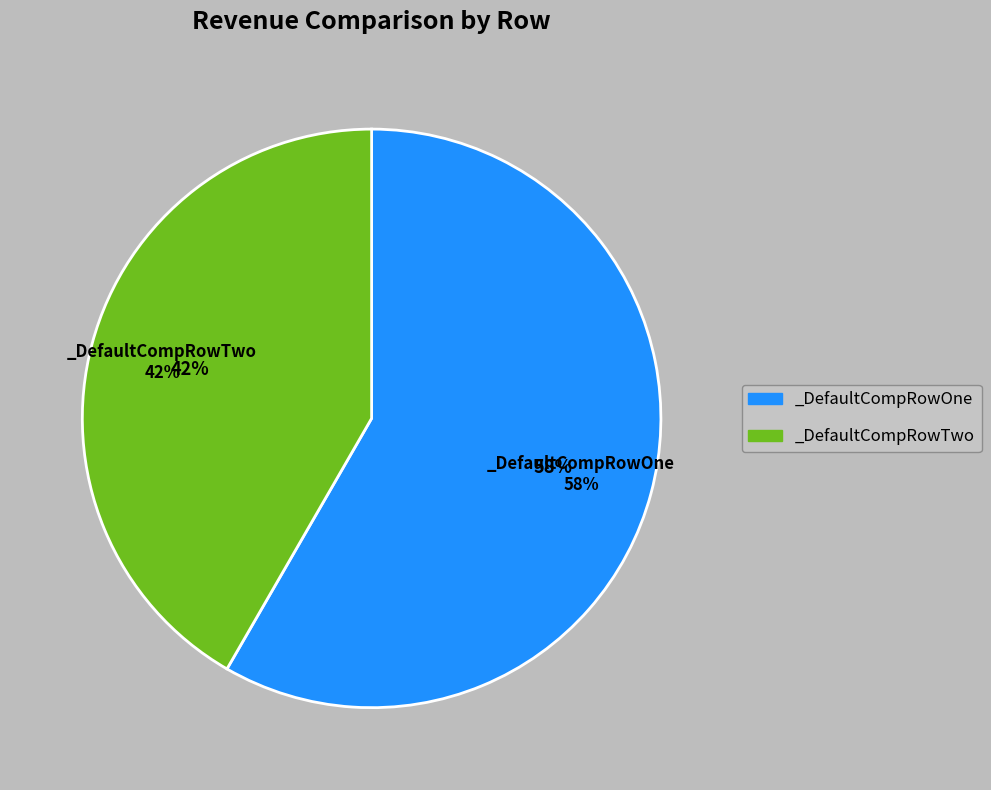

Which slice represents more than half of the pie?

_DefaultCompRowOne